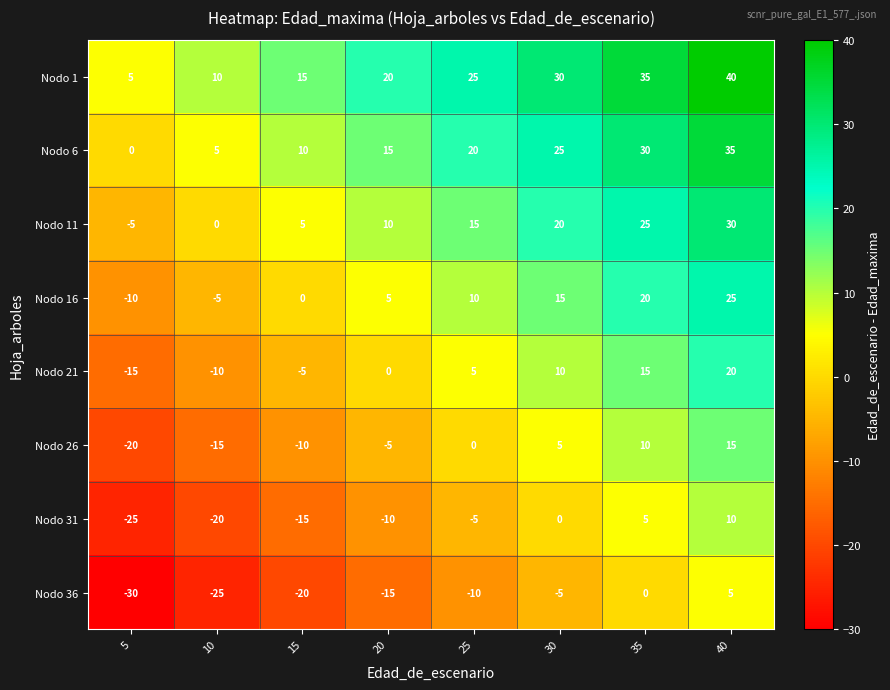

What is the greatest value displayed?

40